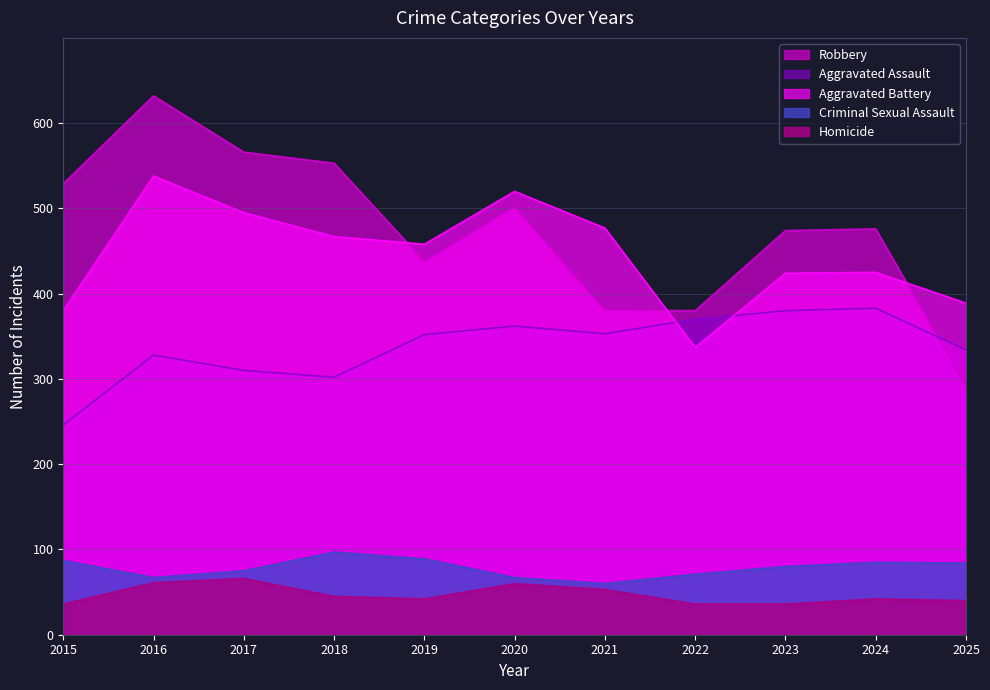

What is the approximate value of Criminal Sexual Assault at 2017, to the nearest 10?

80